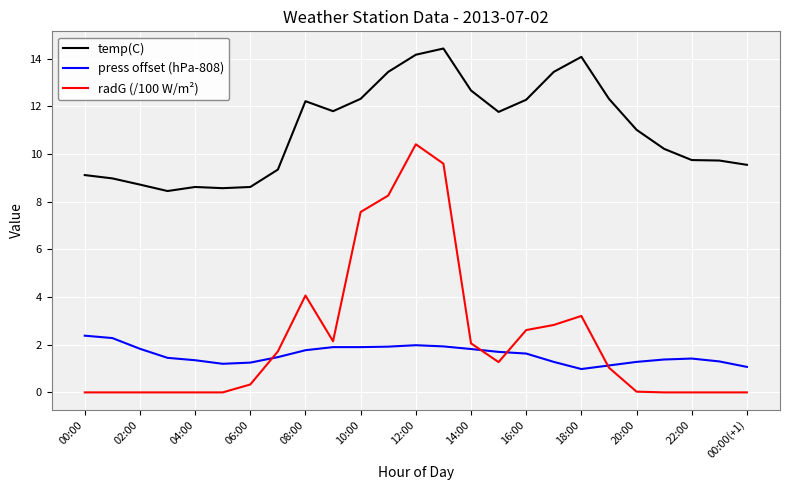

True or false: press offset (hPa-808) and temp(C) cross at least once.

False